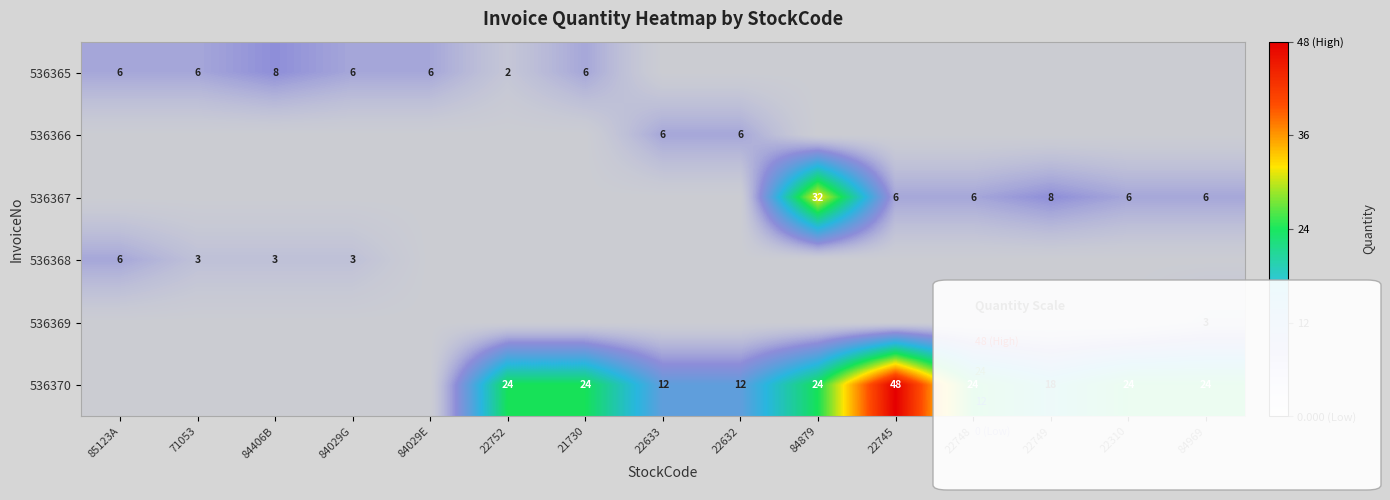

The 536367 series shows 6 at 84969. True or false?

True